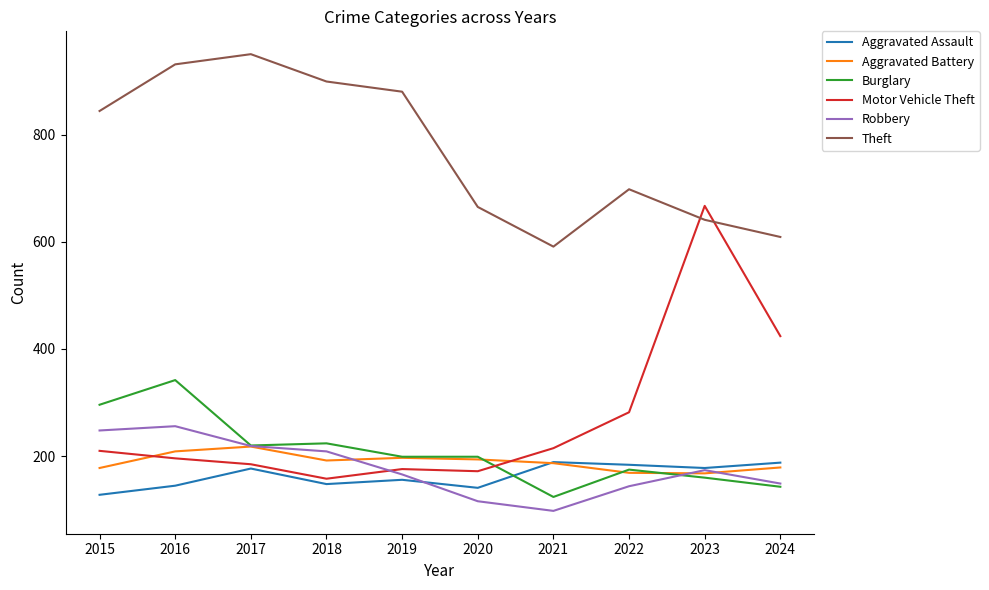

Is this an area chart (filled region under the line)?

No